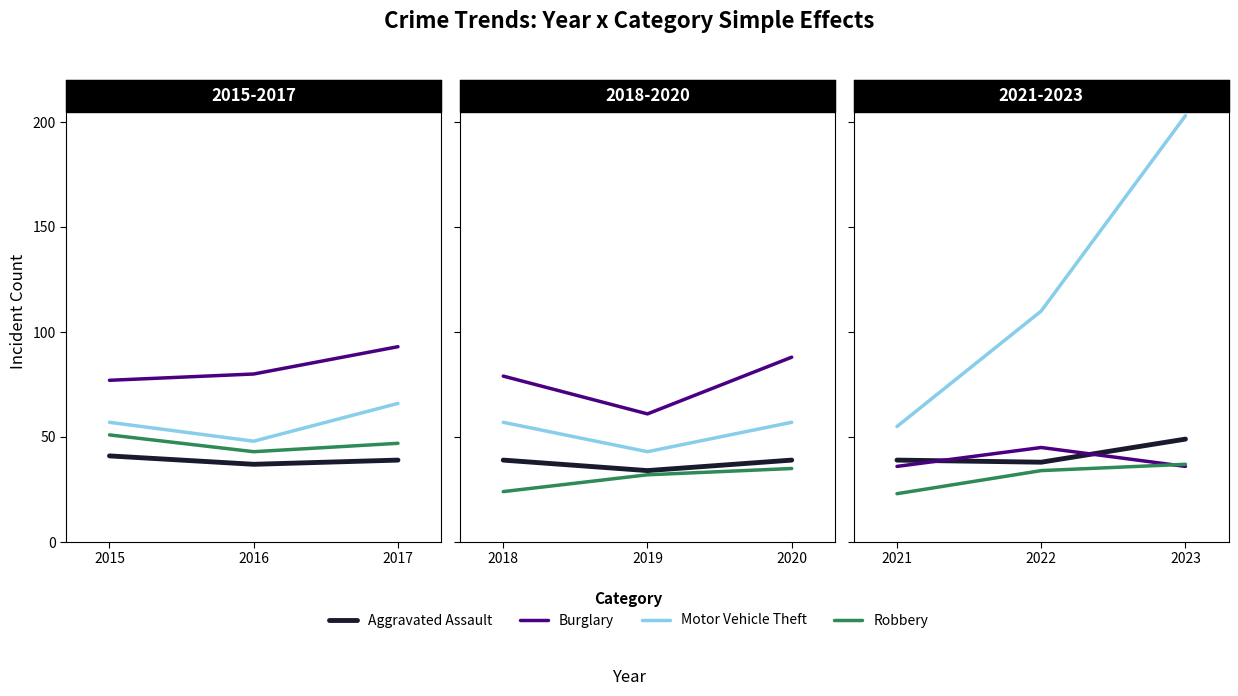

Which series has the largest total across all categories?

Motor Vehicle Theft